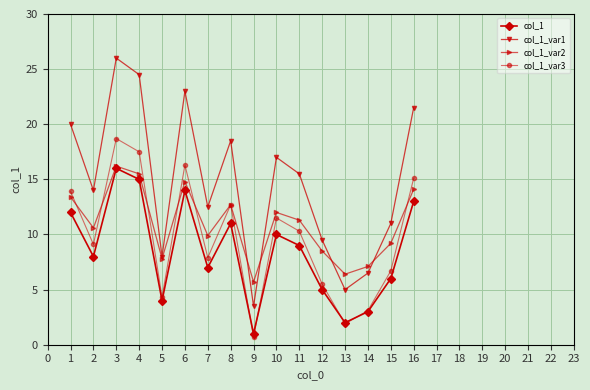

What is the value of the col_1 point at the 12th from the left?

5.0